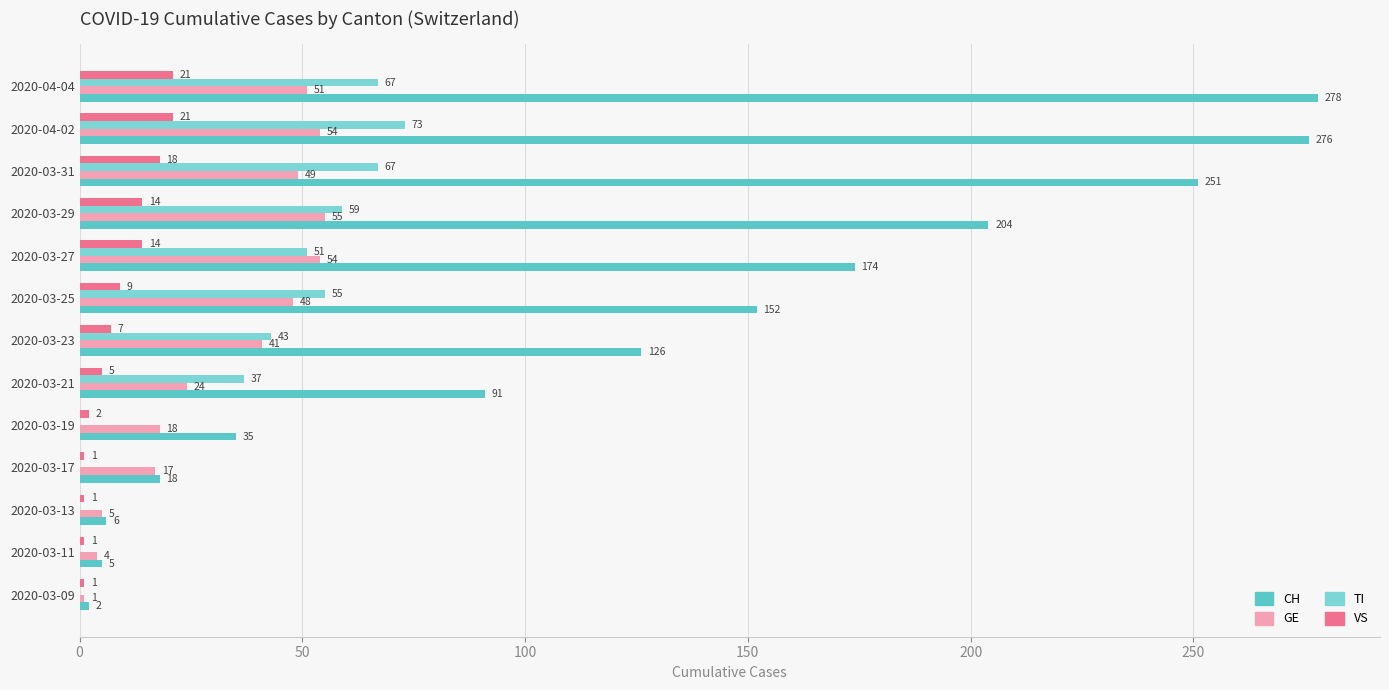

At which label is GE closest to 28?

2020-03-21